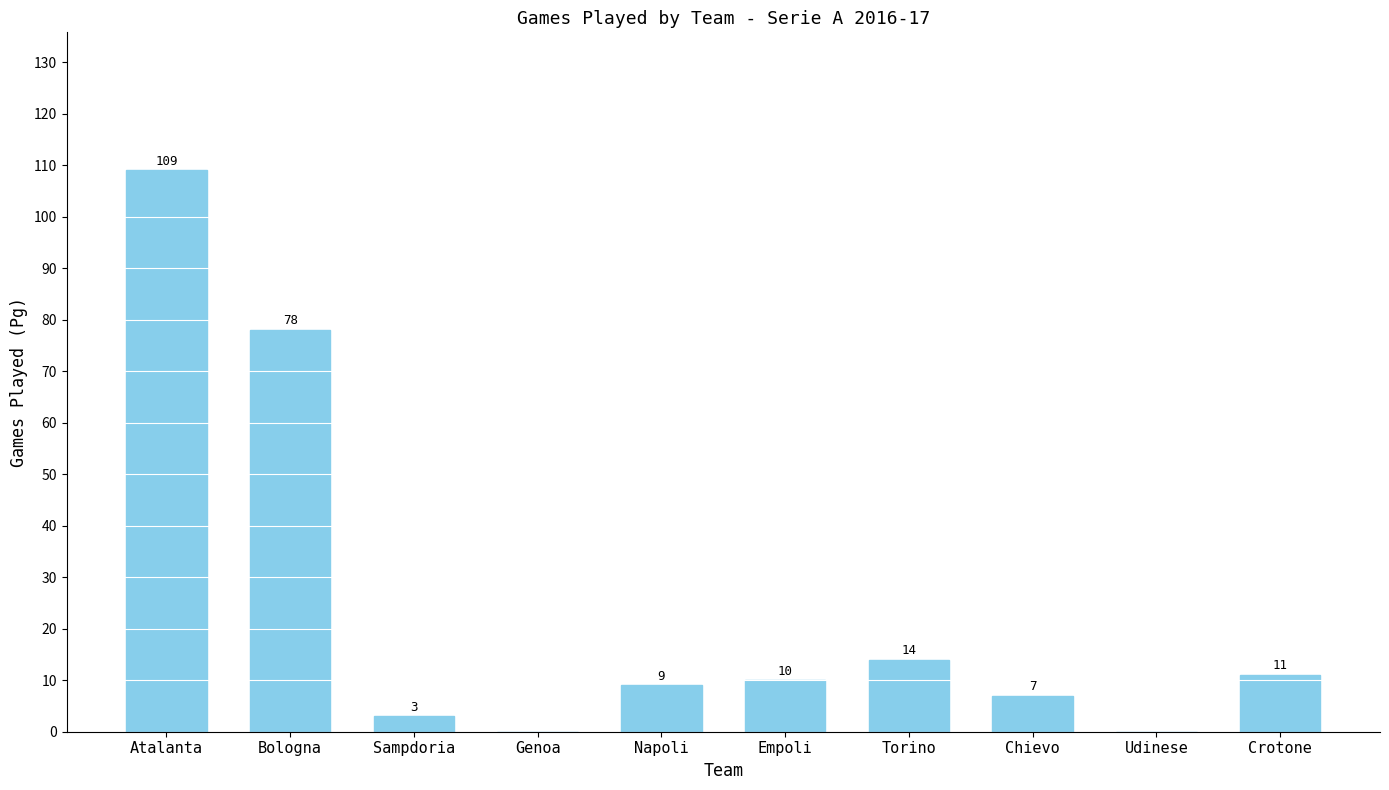

How many positive values are there?

8